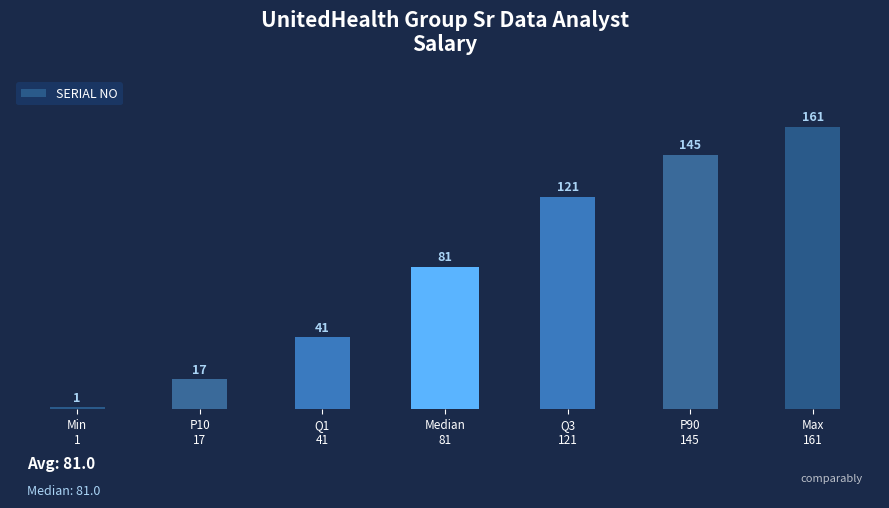

Reading left to right, list all the values displayed in this chart.

1	17	41	81	121	145	161